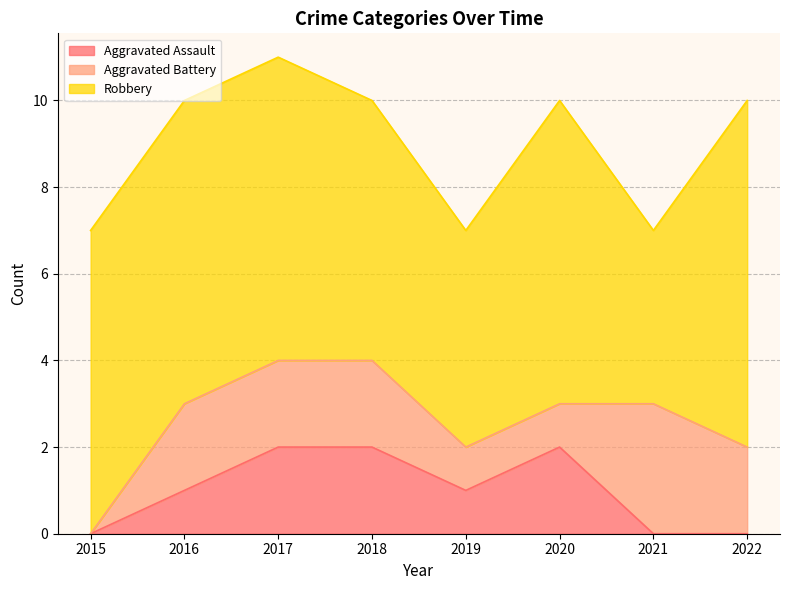

Rank the series by their maximum value, from highest to lowest.

Robbery, Aggravated Battery, Aggravated Assault